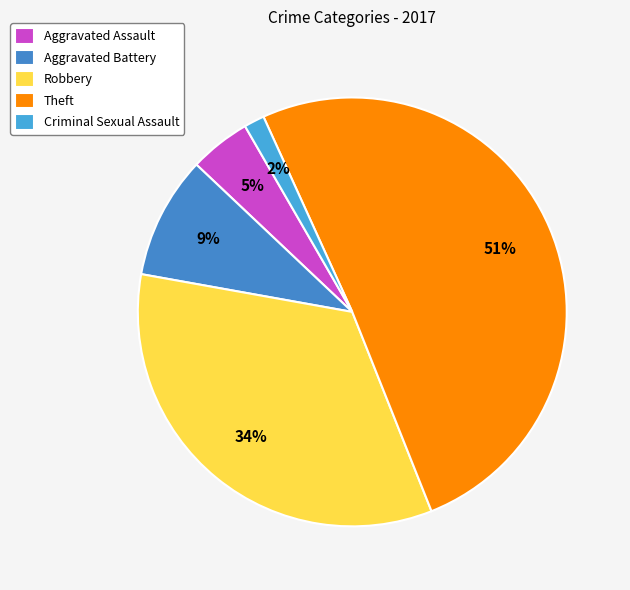

Is there any slice that represents more than half of the pie?

Yes